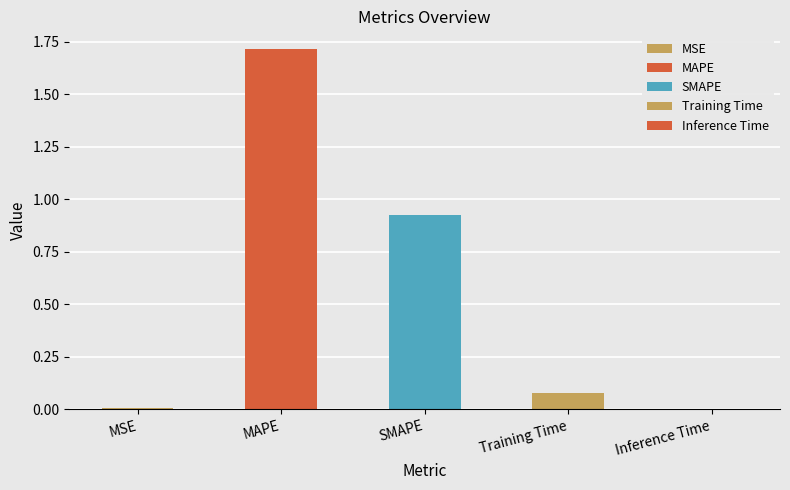

What is the difference between the maximum and minimum values?

1.7